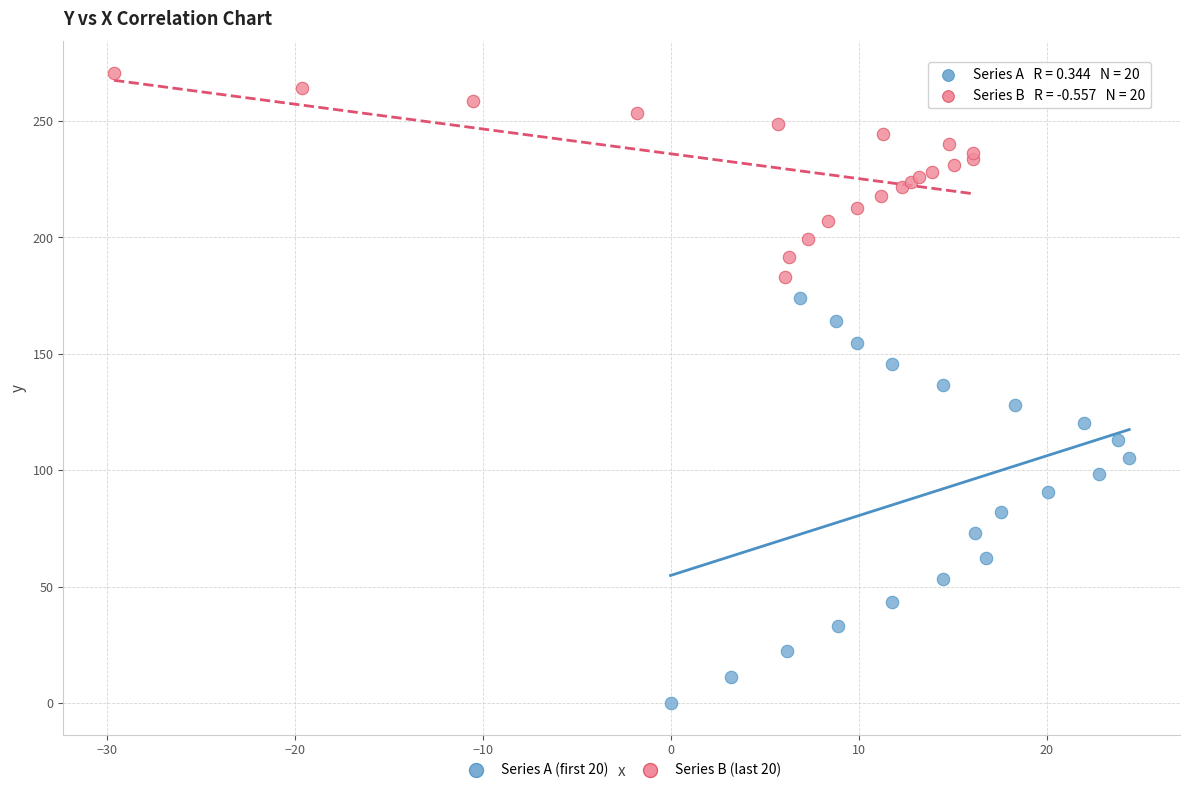

Which series reaches the minimum Y coordinate?

Series A (first 20)